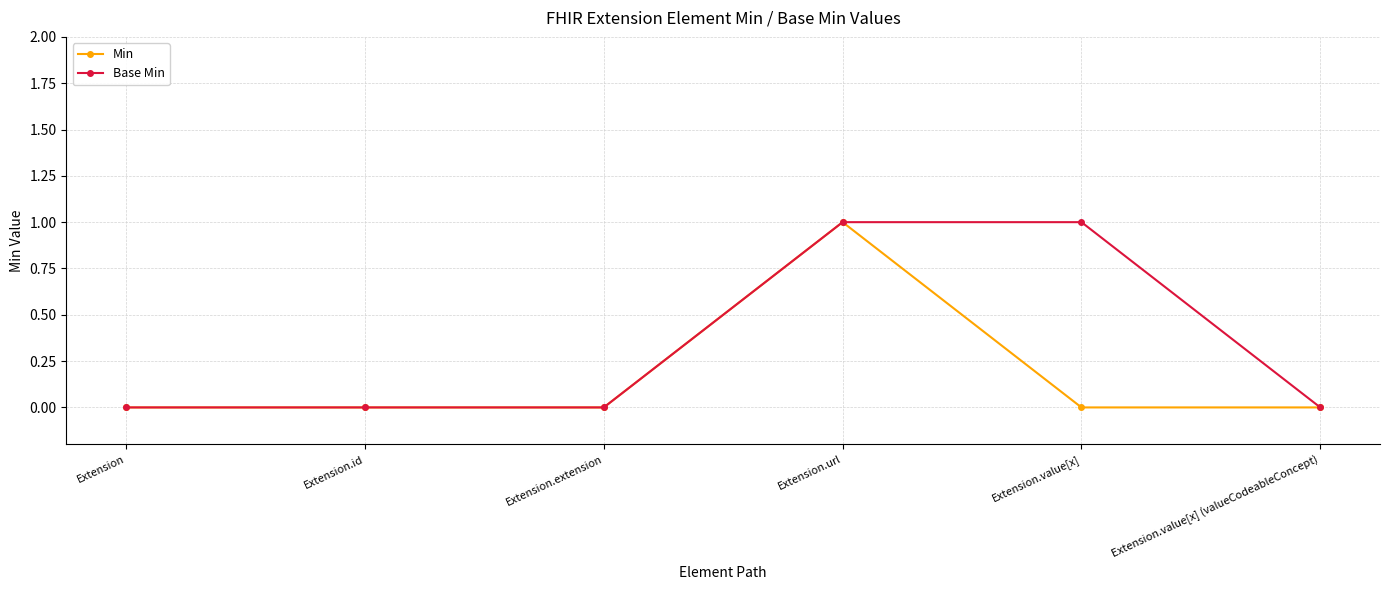

Is the value of Base Min at Extension.extension greater than the value of Min at Extension.url?

No